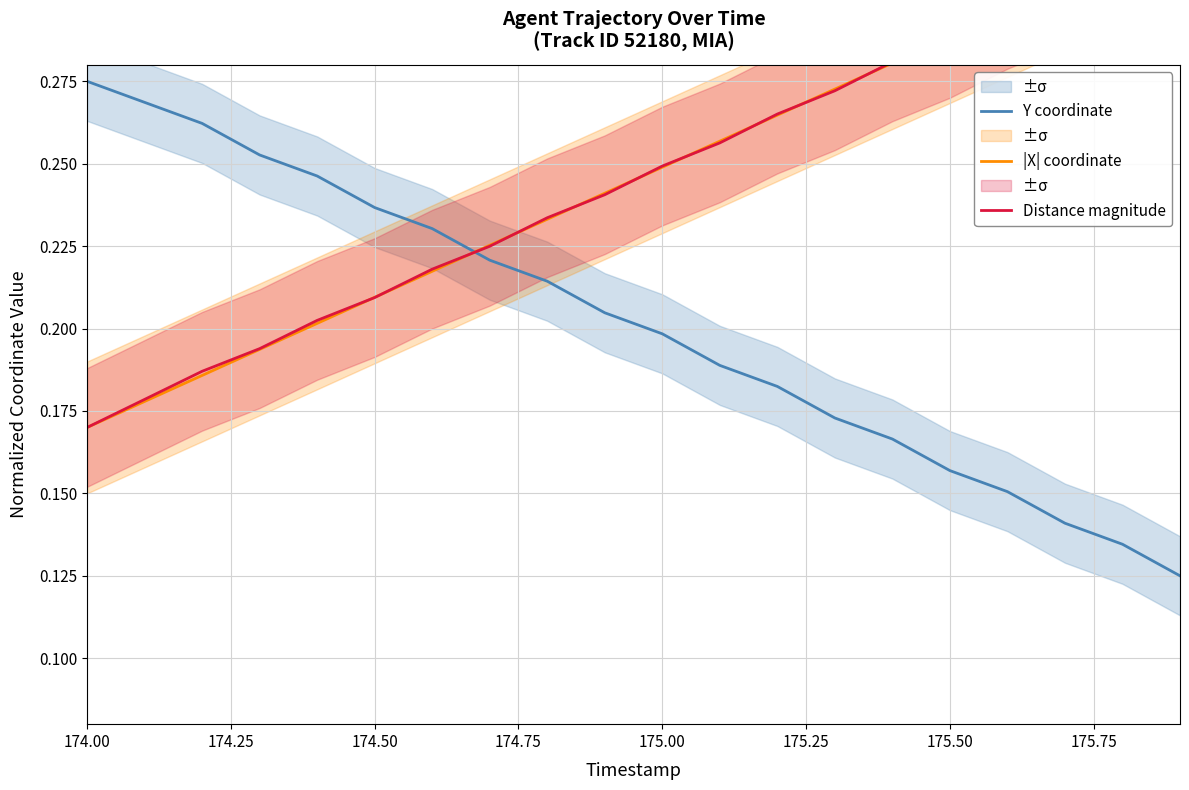

How many intersections are there between Y coordinate and Distance magnitude?

1